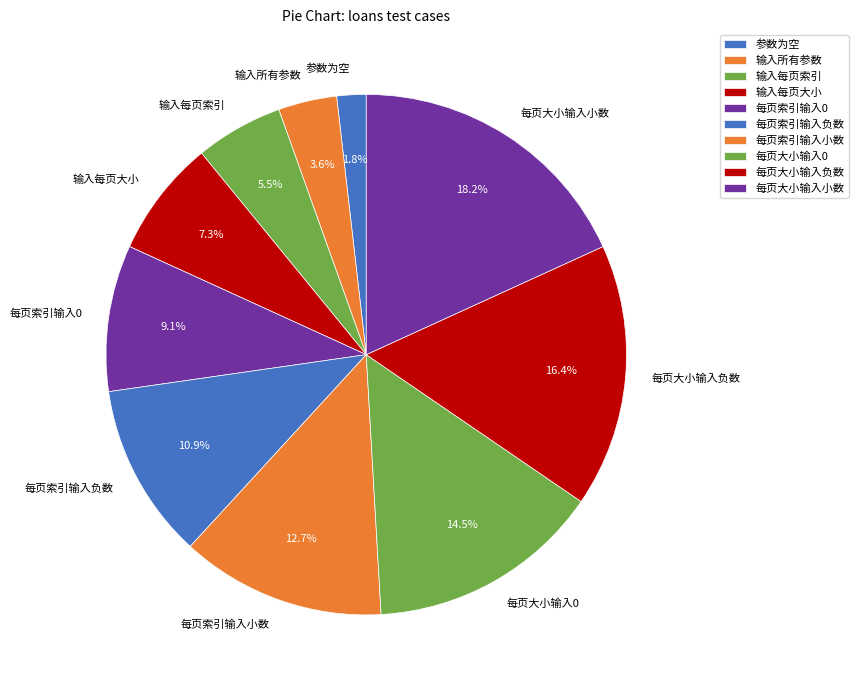

Is there a majority slice in this chart?

No